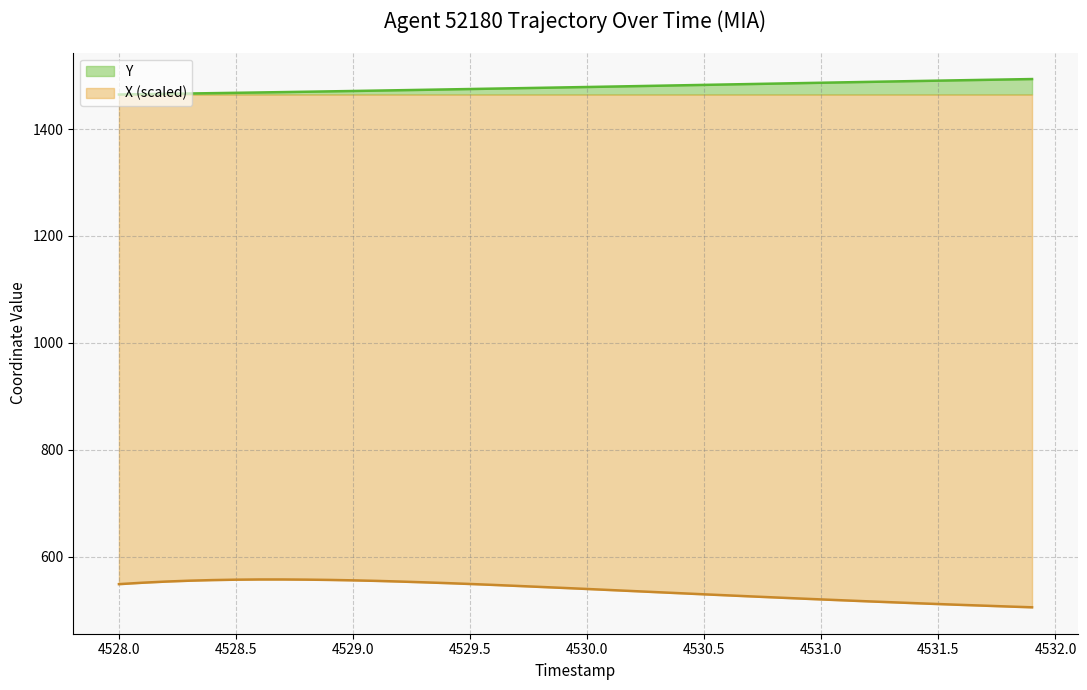

True or false: X (scaled) and Y intersect in this chart.

False